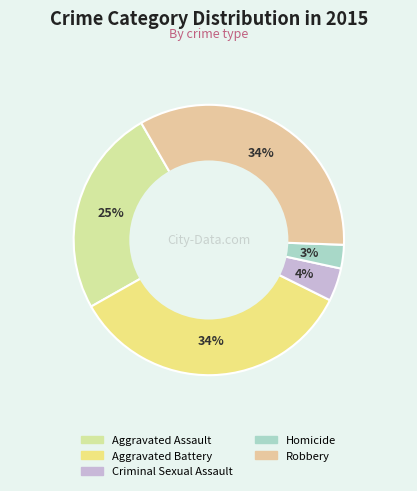

Rank the categories by value from highest to lowest.

Aggravated Battery, Robbery, Aggravated Assault, Criminal Sexual Assault, Homicide